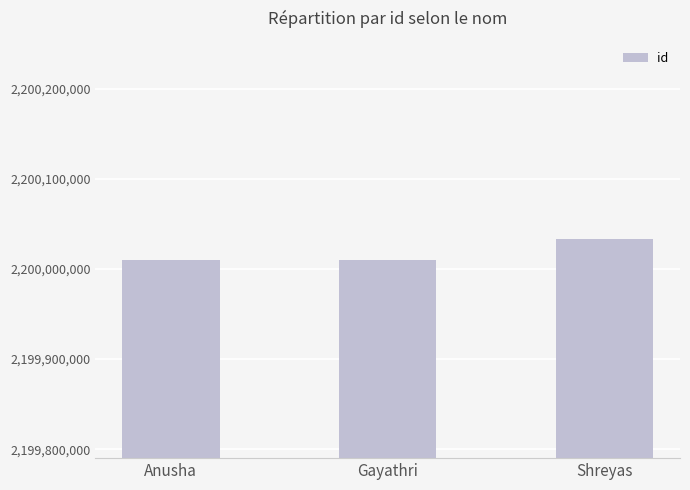

What is the ratio of the value at Anusha to the value at Shreyas?

1.0